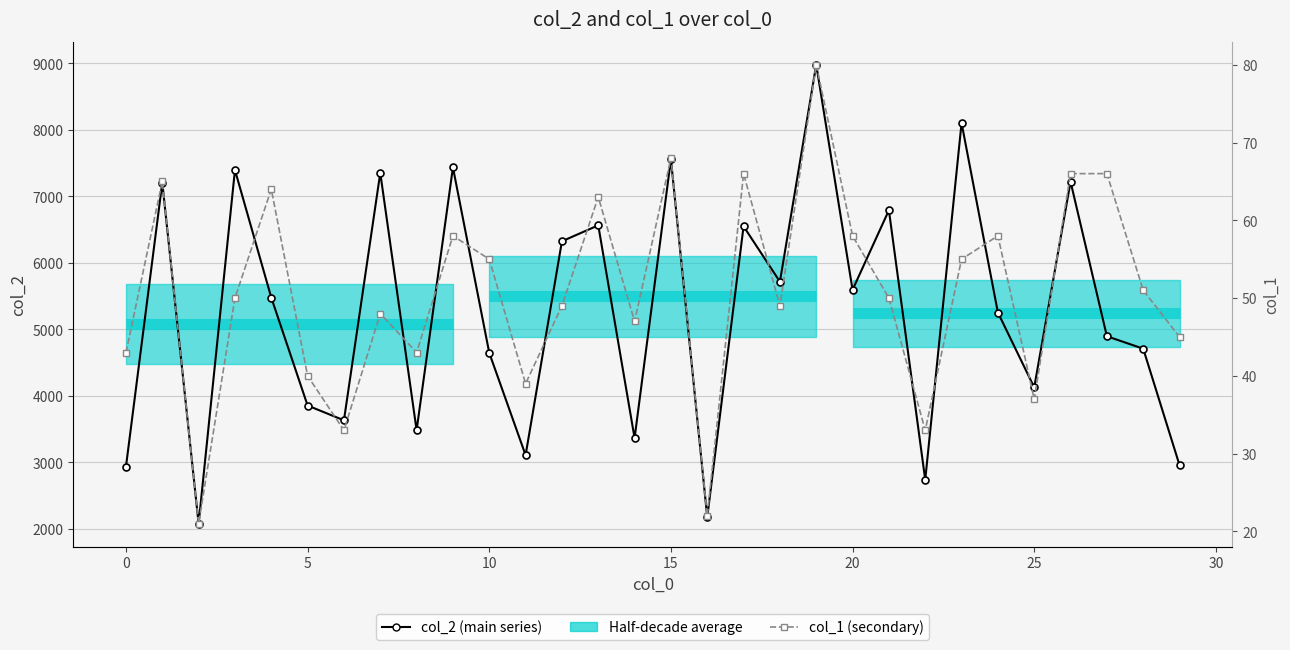

What is the average value of the col_2 (main series) series?

5271